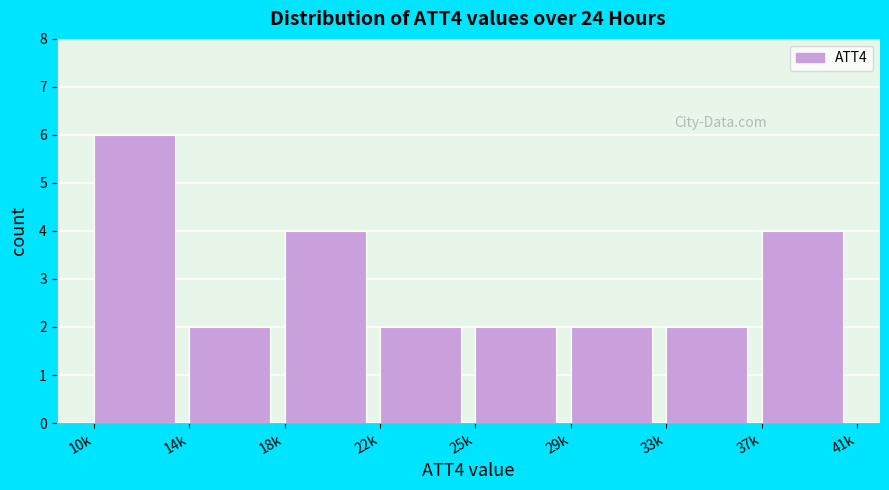

Reading right to left, list all the values displayed in this chart.

4	2	2	2	2	4	2	6